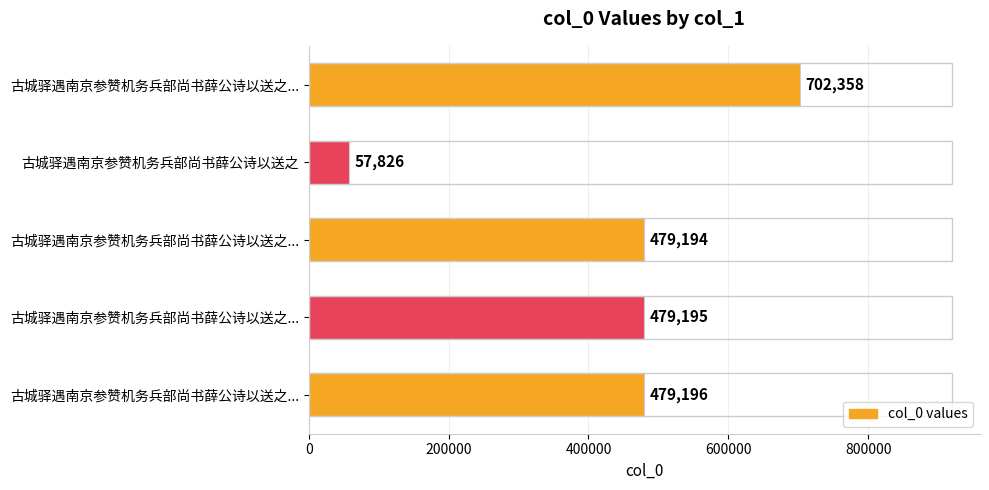

What is the average value?

439554